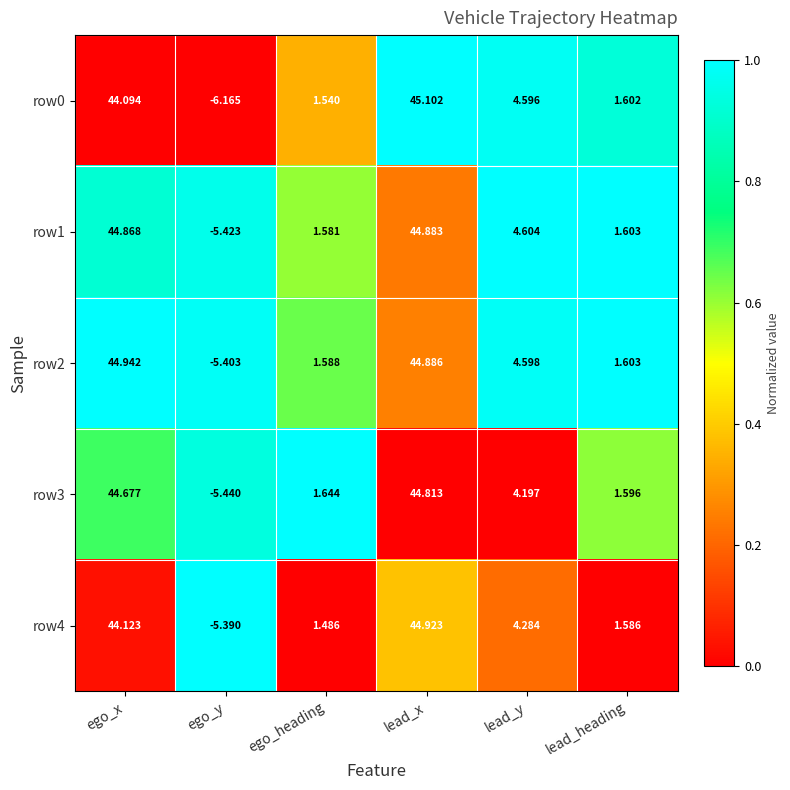

At which category is the sum across all series the highest?

lead_x